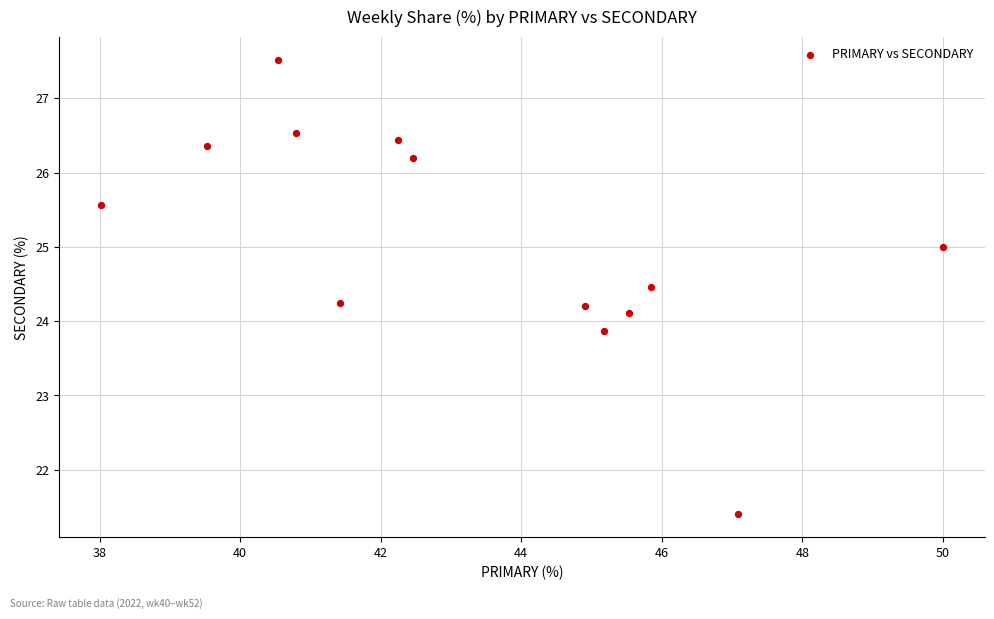

What is the range of Y values (max minus min)?

6.1